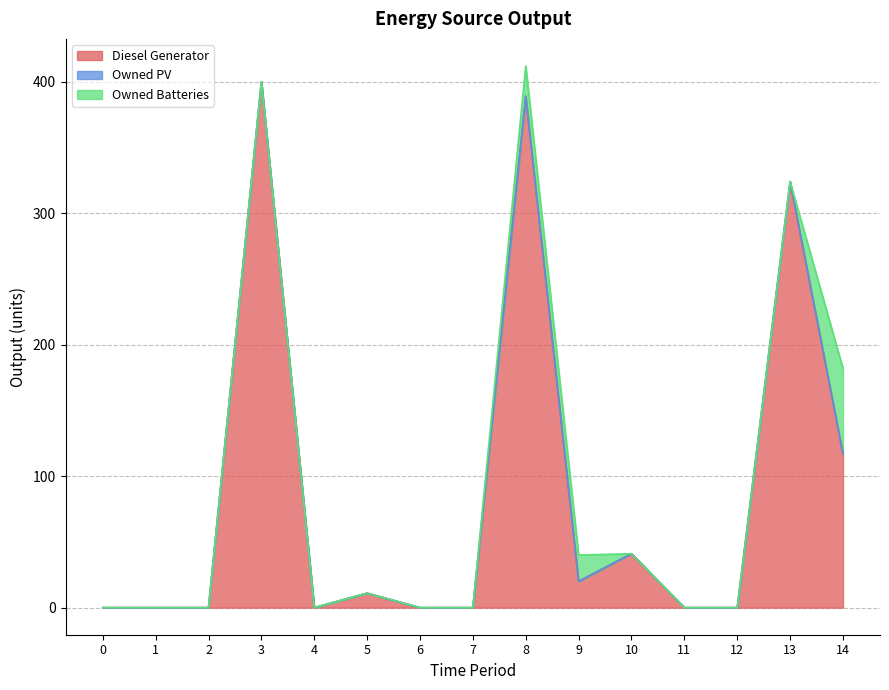

The Owned PV series shows 0 at 9. True or false?

True